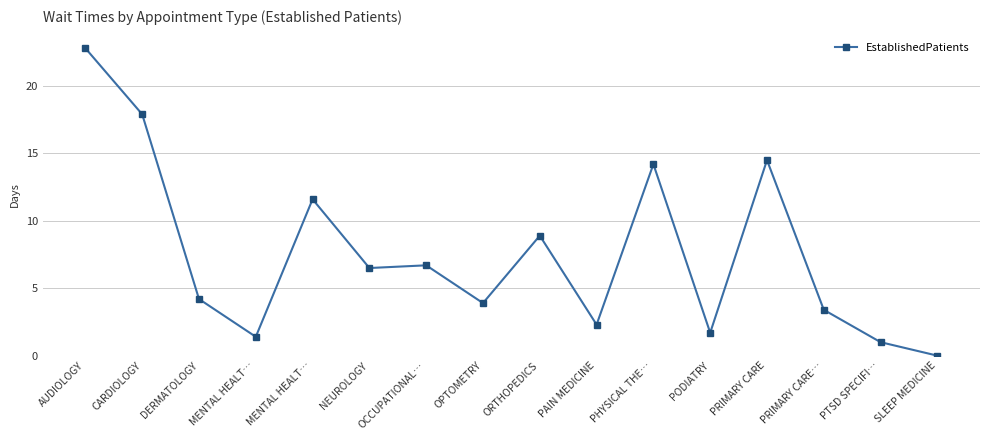

Does the chart have visible grid lines?

Yes